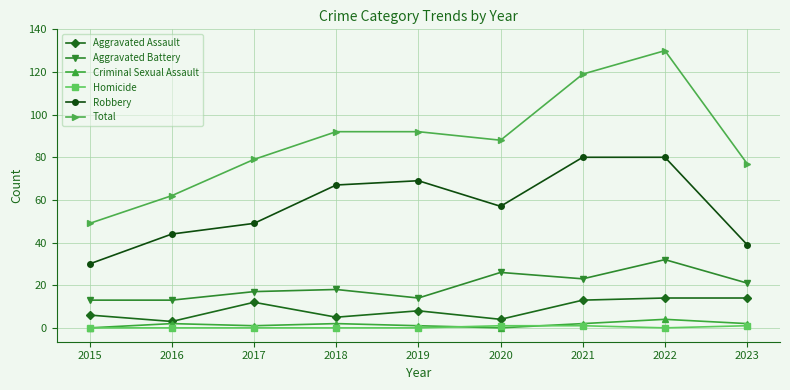

True or false: Homicide and Aggravated Assault cross at least once.

False